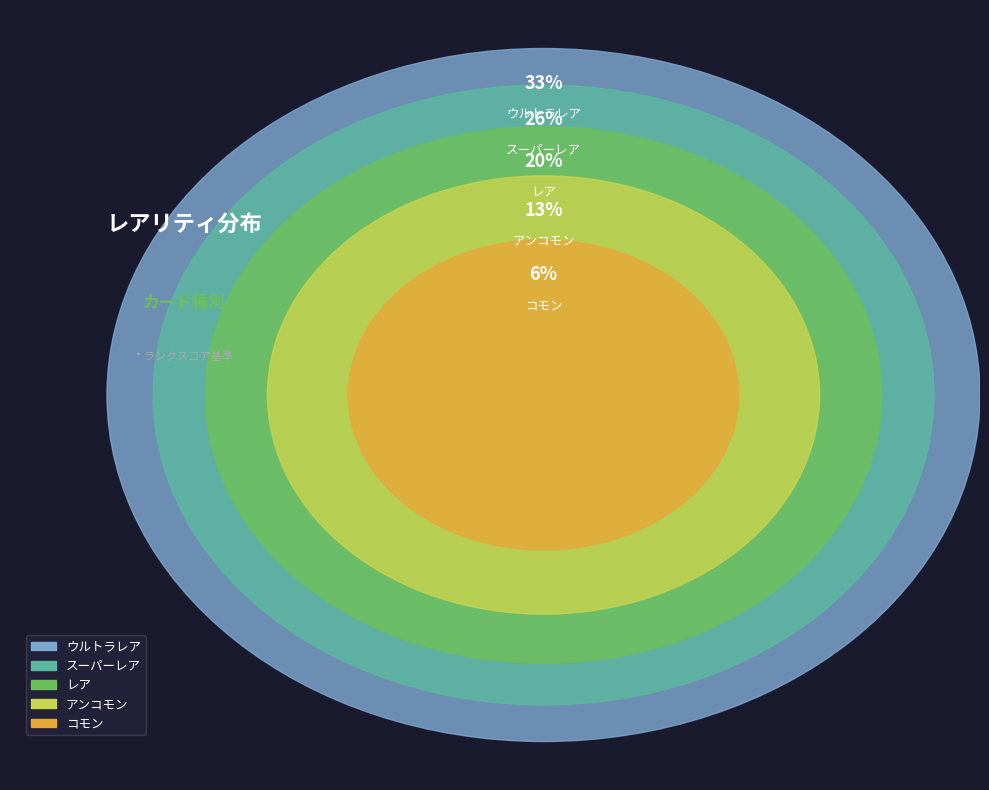

Count the number of slices in the pie.

5